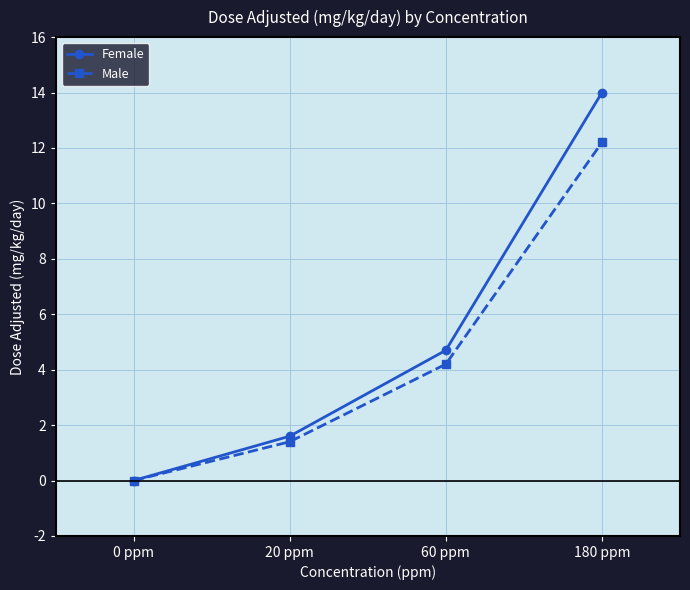

Is it true that Female equals 1.6 at 20 ppm?

True